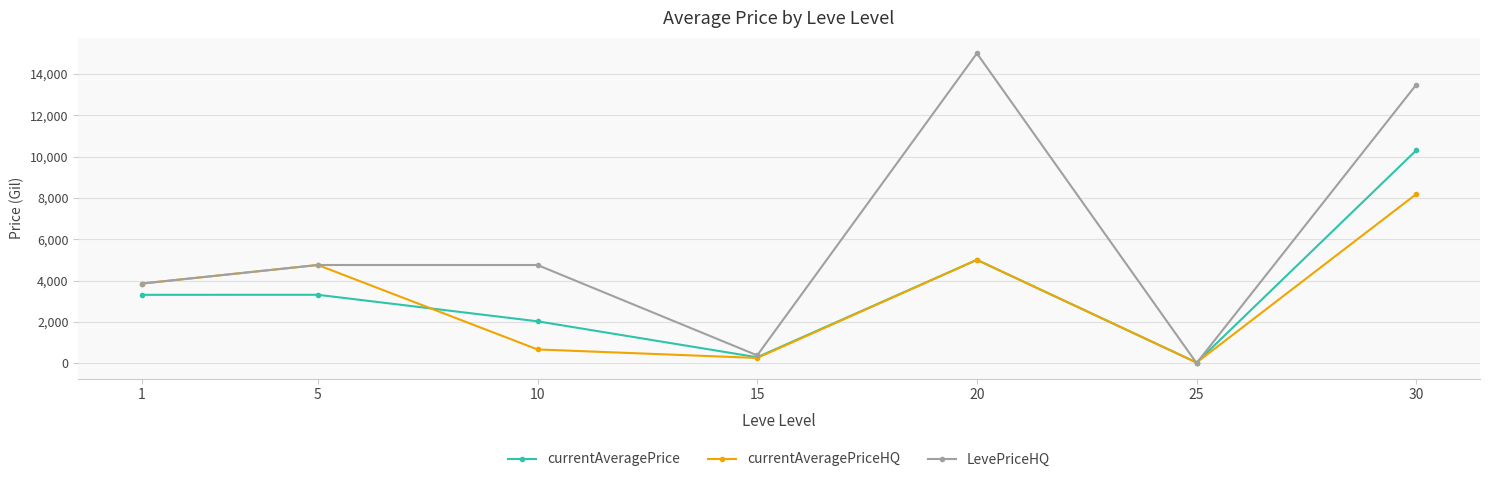

Which series has the largest total across all categories?

LevePriceHQ